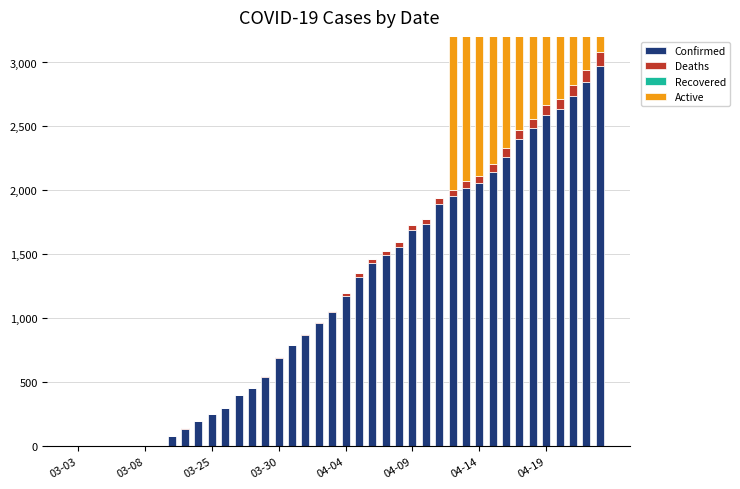

The Deaths series shows 31 at 21. True or false?

True